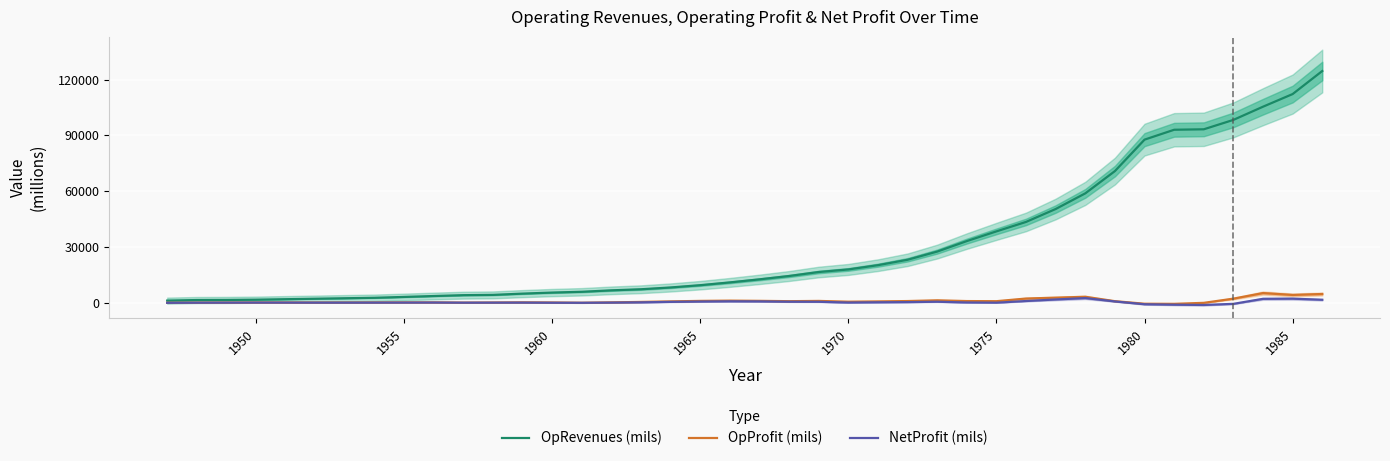

What is the value of the OpProfit (mils) point at the 29th from the left?

730